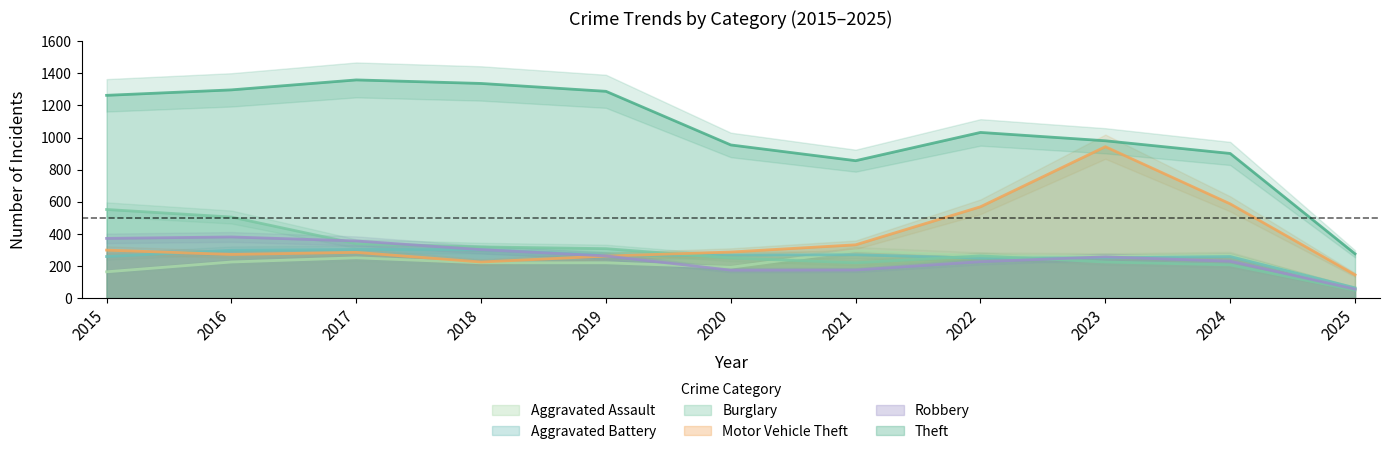

Which series has the largest total across all categories?

Theft